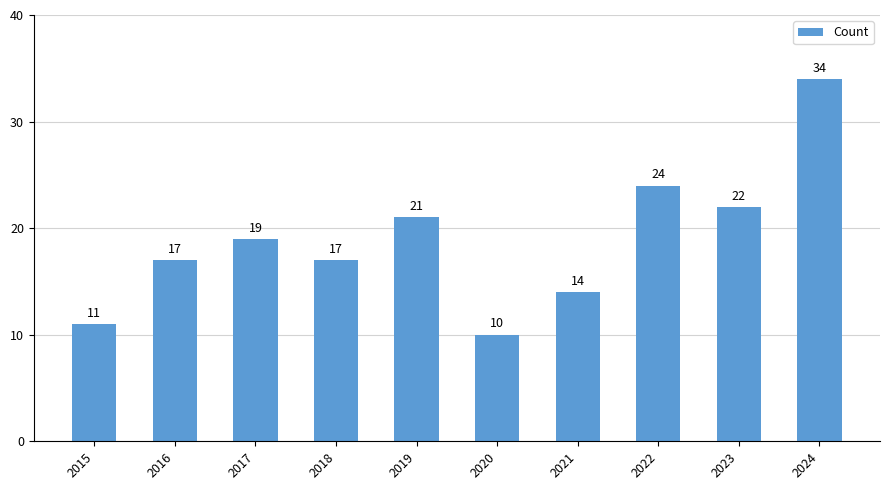

True or false: the data shows 30 at 2019.

False